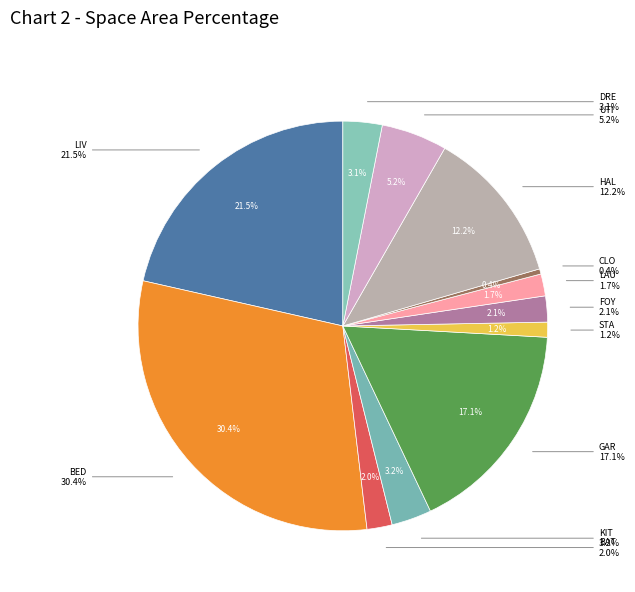

Is it true that DRE is 12% of the pie?

False